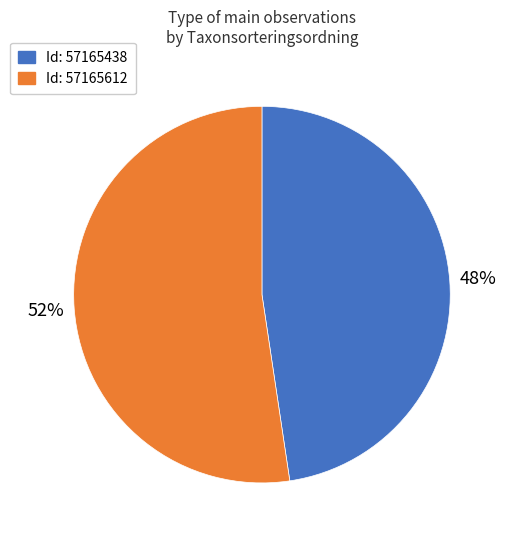

Is there a majority slice in this chart?

Yes